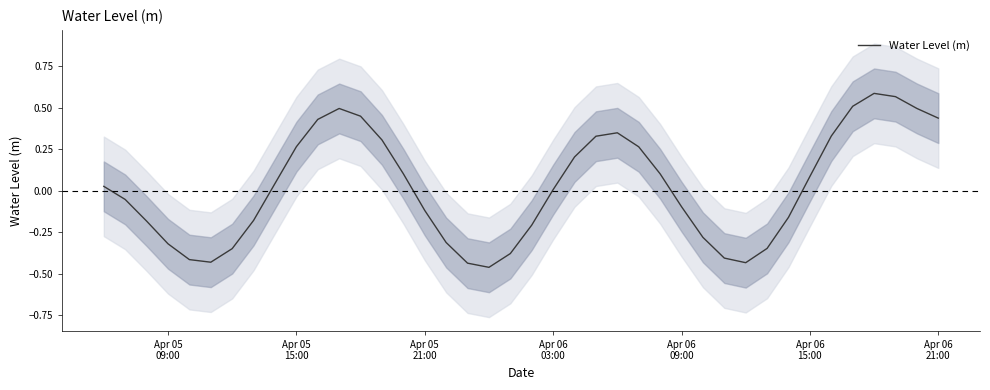

How many interior local valleys (lower than both neighbors) does the data have?

3